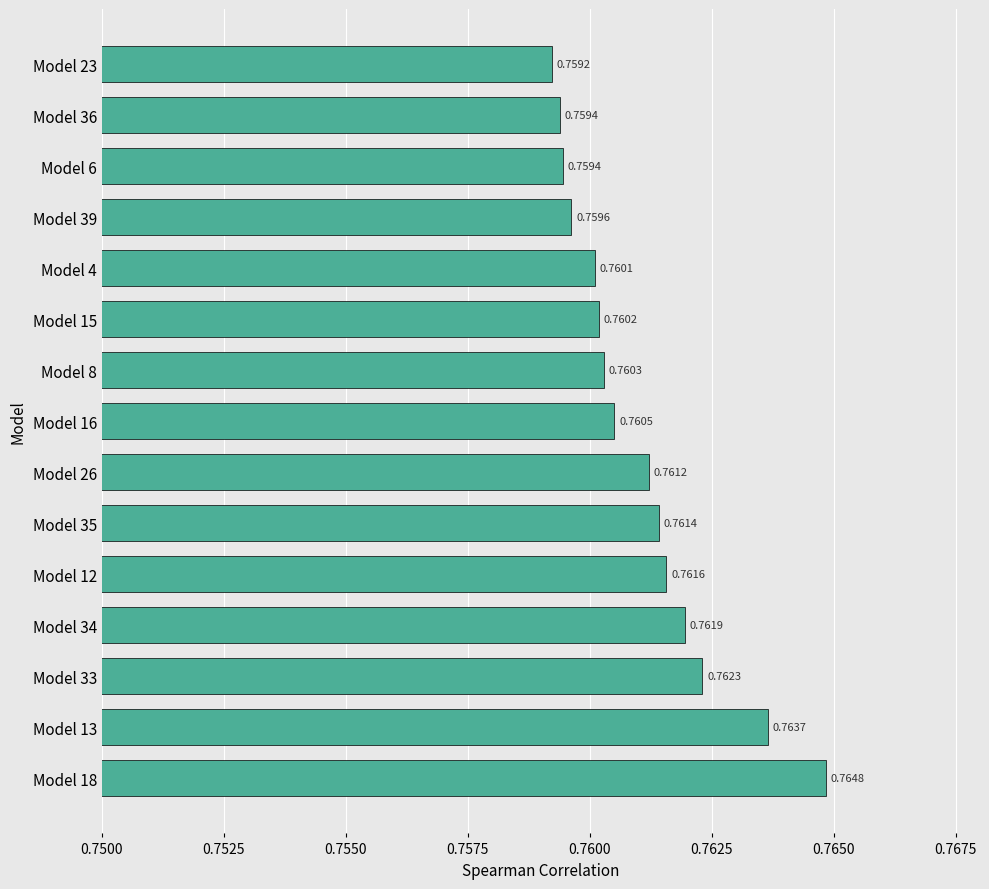

What is the sum of the values at Model 13 and Model 26?

1.5